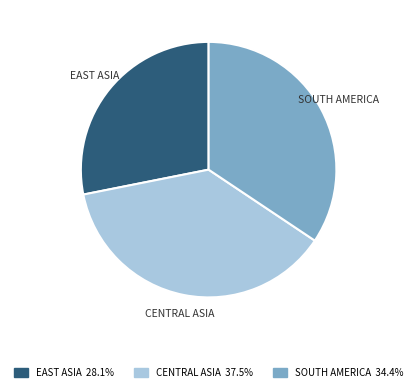

Does CENTRAL ASIA account for over 50% of the chart?

No